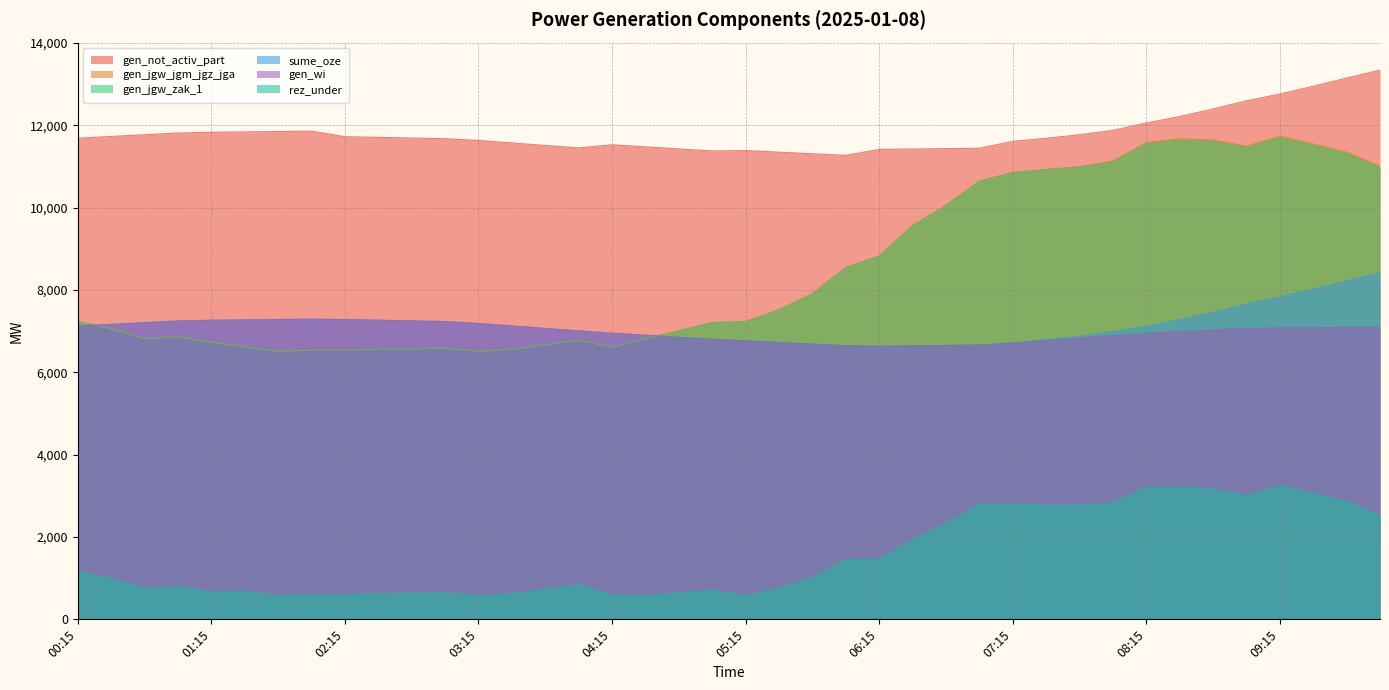

What is the sum of all gen_jgw_jgm_jgz_jga values?

340905